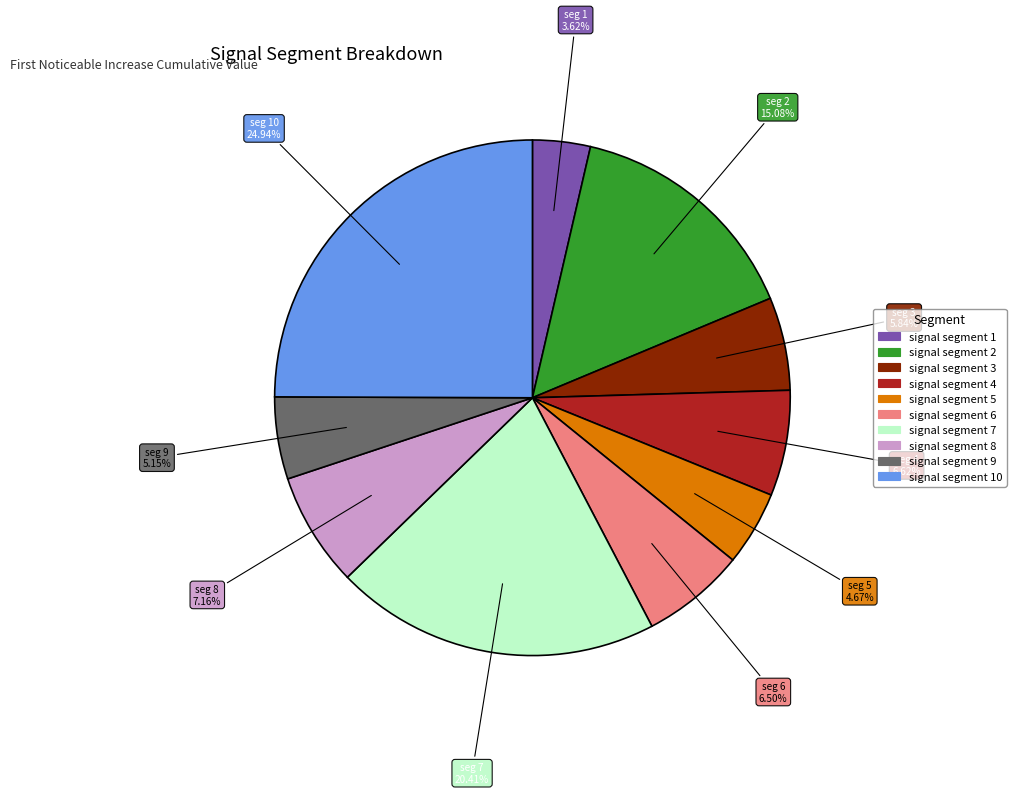

Is there a majority slice in this chart?

No